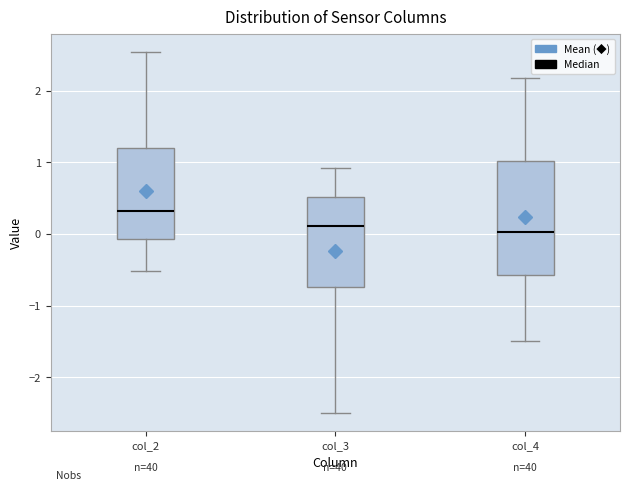

Which box has the highest median line?

col_2